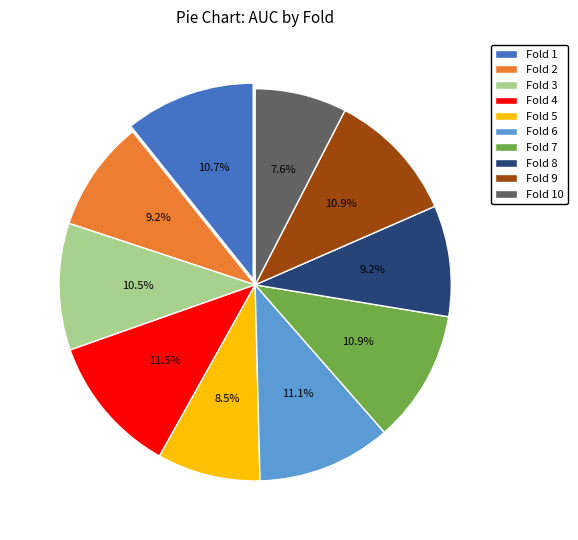

Is there a majority slice in this chart?

No